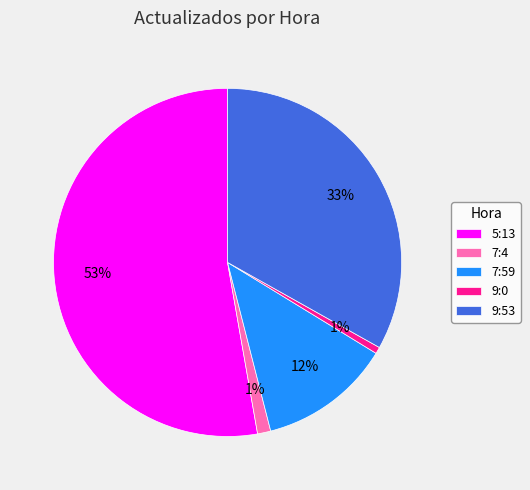

What is the majority slice?

5:13